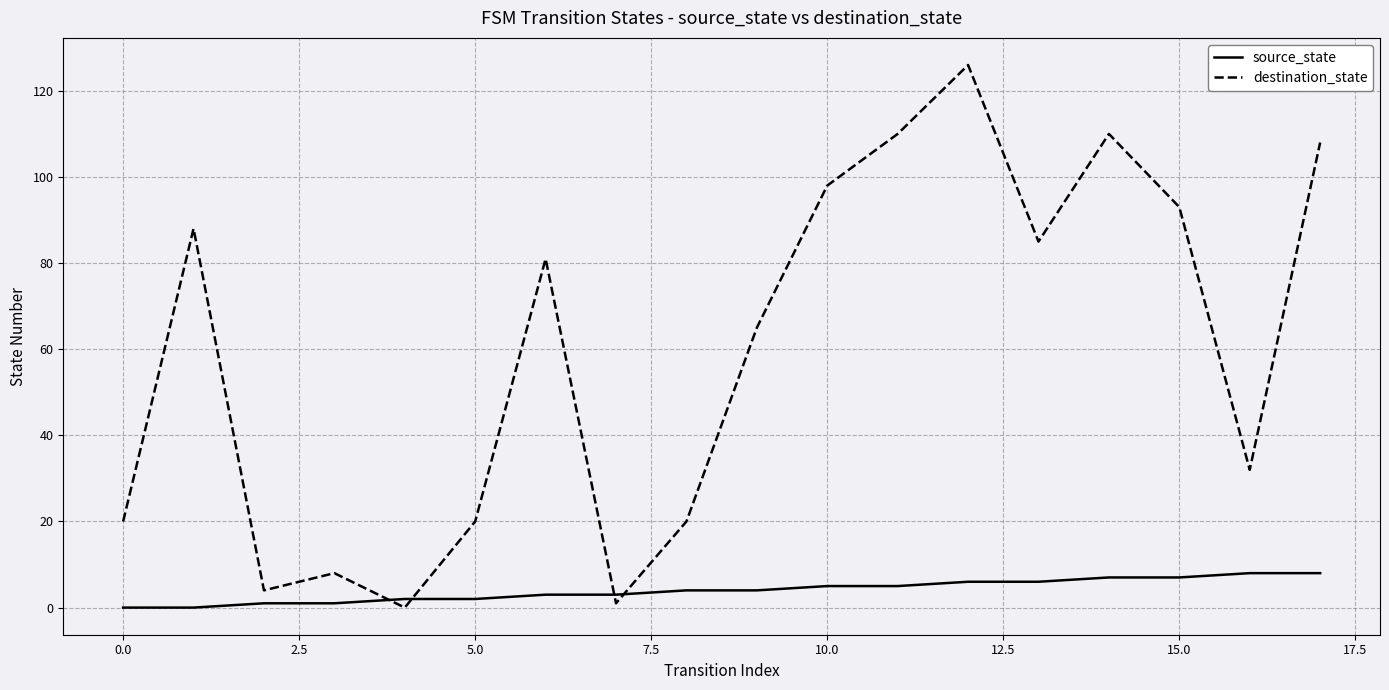

Rank the series by their maximum value, from lowest to highest.

source_state, destination_state